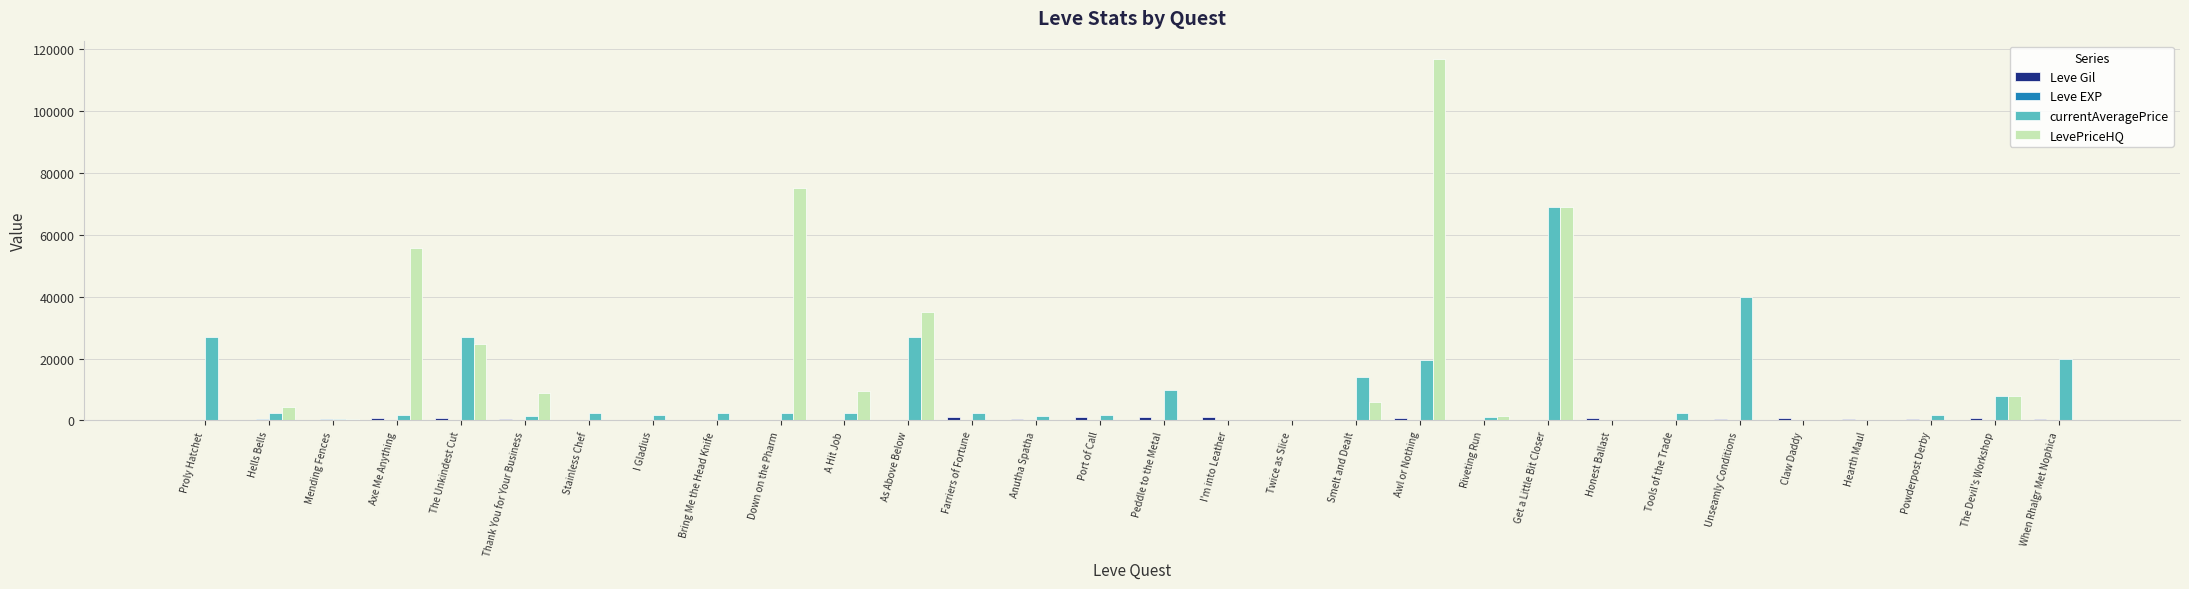

How many data points in LevePriceHQ are above 0?

14